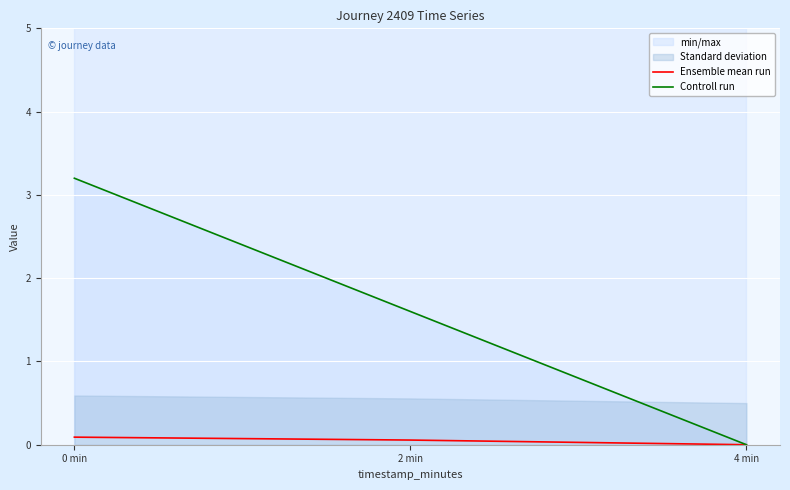

Reading left to right, what are all the values shown in this chart?

Ensemble mean run: 0.1	0.1	0.0
Controll run: 3.2	1.6	0.0